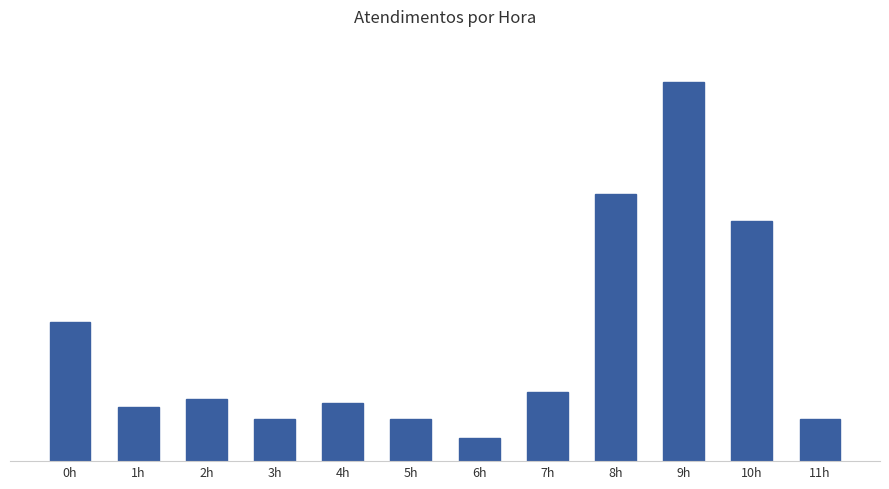

Are the bars horizontal?

No